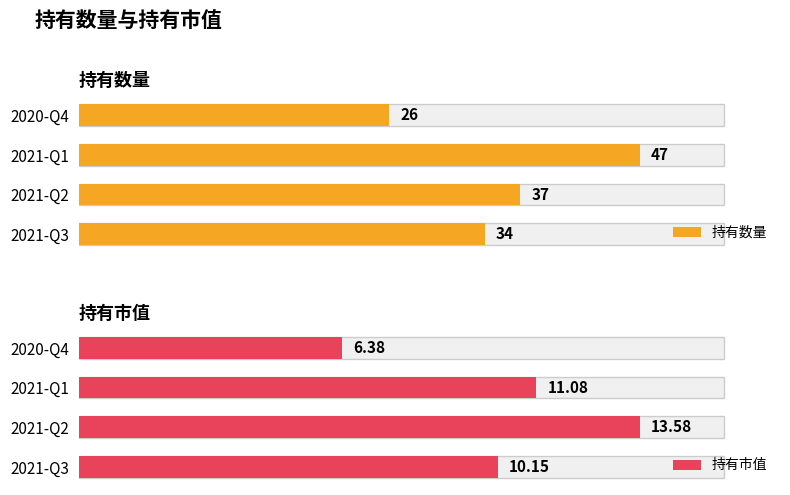

What is the sum of all 持有数量 values?

144.0